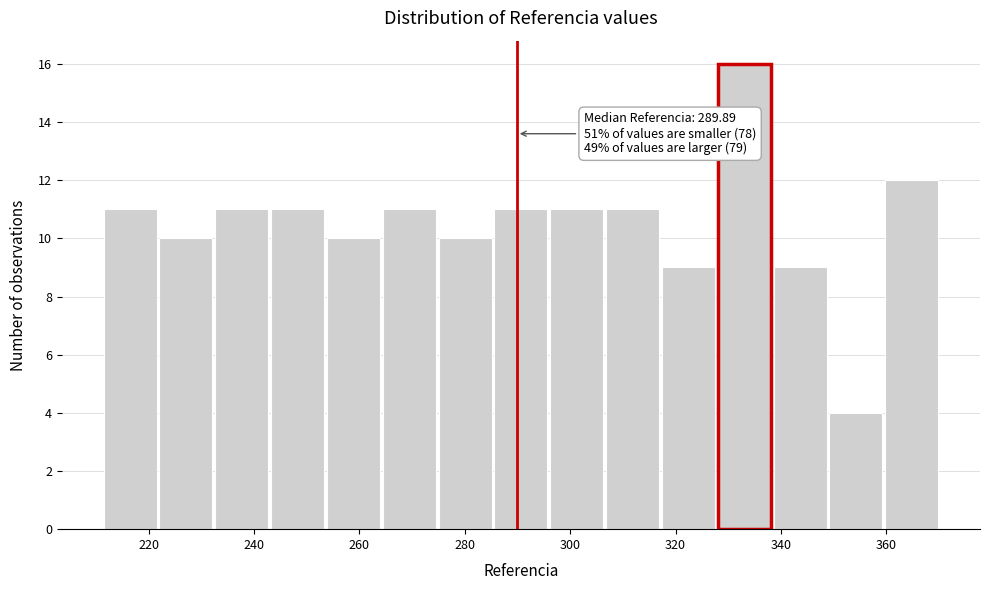

Over which range of the x-axis is the bar tallest?

328 to 338